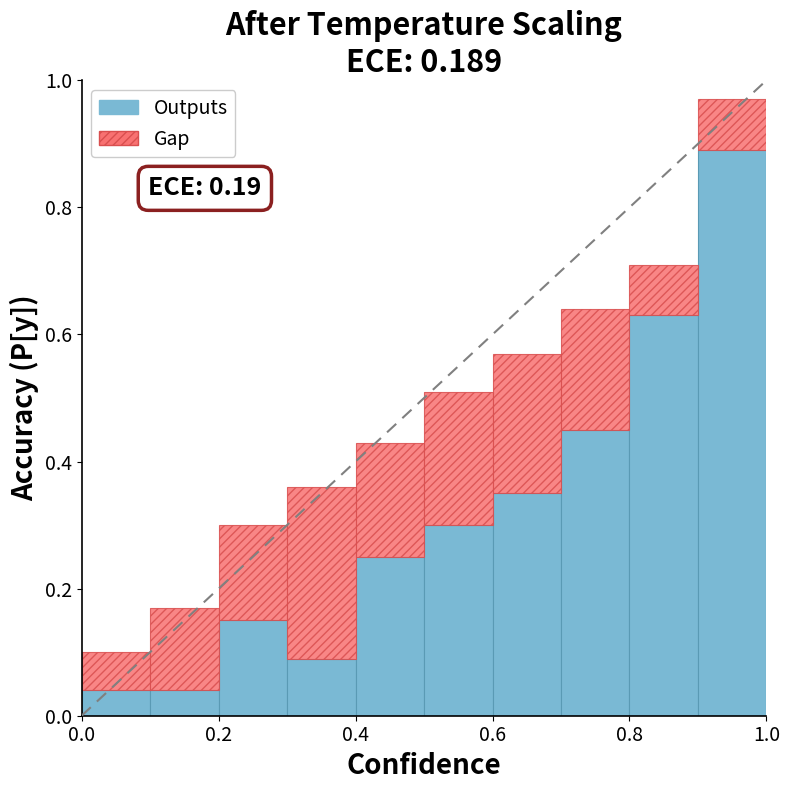

Are the bars horizontal?

No